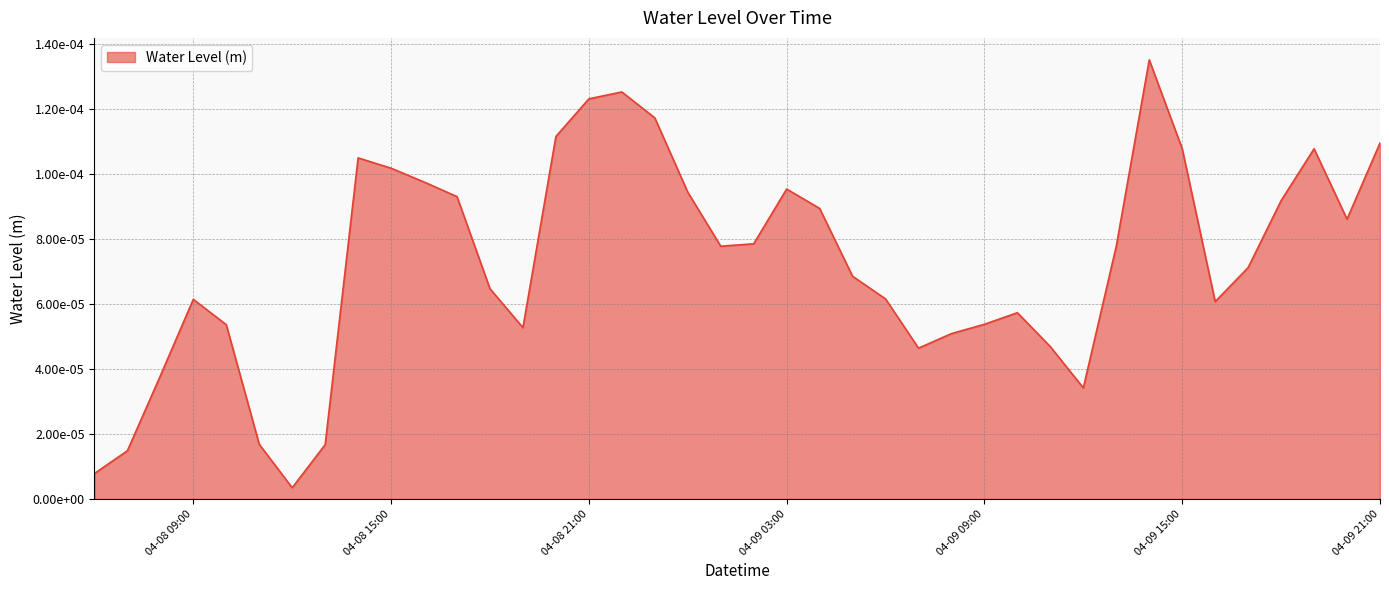

What is the label of the 22nd point from the left?

04-09 03:00